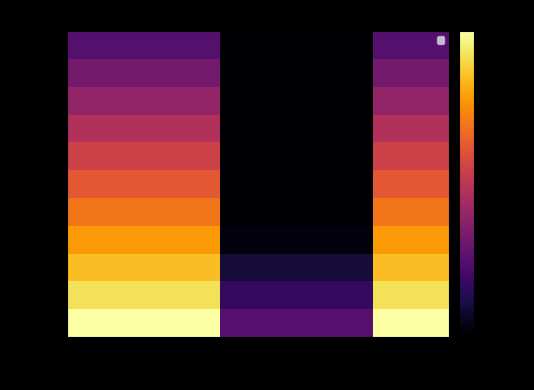

Reading left to right, extract all data points from this chart.

32827: 0.0	0.0	-60.0	-60.0	0.0
16413: -6.0	-6.0	-66.0	-66.0	-6.0
8206: -12.0	-12.0	-72.0	-72.0	-12.0
4103: -18.1	-18.1	-78.1	-78.1	-18.1
2051: -24.1	-24.1	-80.0	-80.0	-24.1
1025: -30.1	-30.1	-80.0	-80.0	-30.1
512: -36.1	-36.1	-80.0	-80.0	-36.1
256: -42.2	-42.2	-80.0	-80.0	-42.2
128: -48.2	-48.2	-80.0	-80.0	-48.2
64: -54.2	-54.2	-80.0	-80.0	-54.2
32: -60.2	-60.2	-80.0	-80.0	-60.2